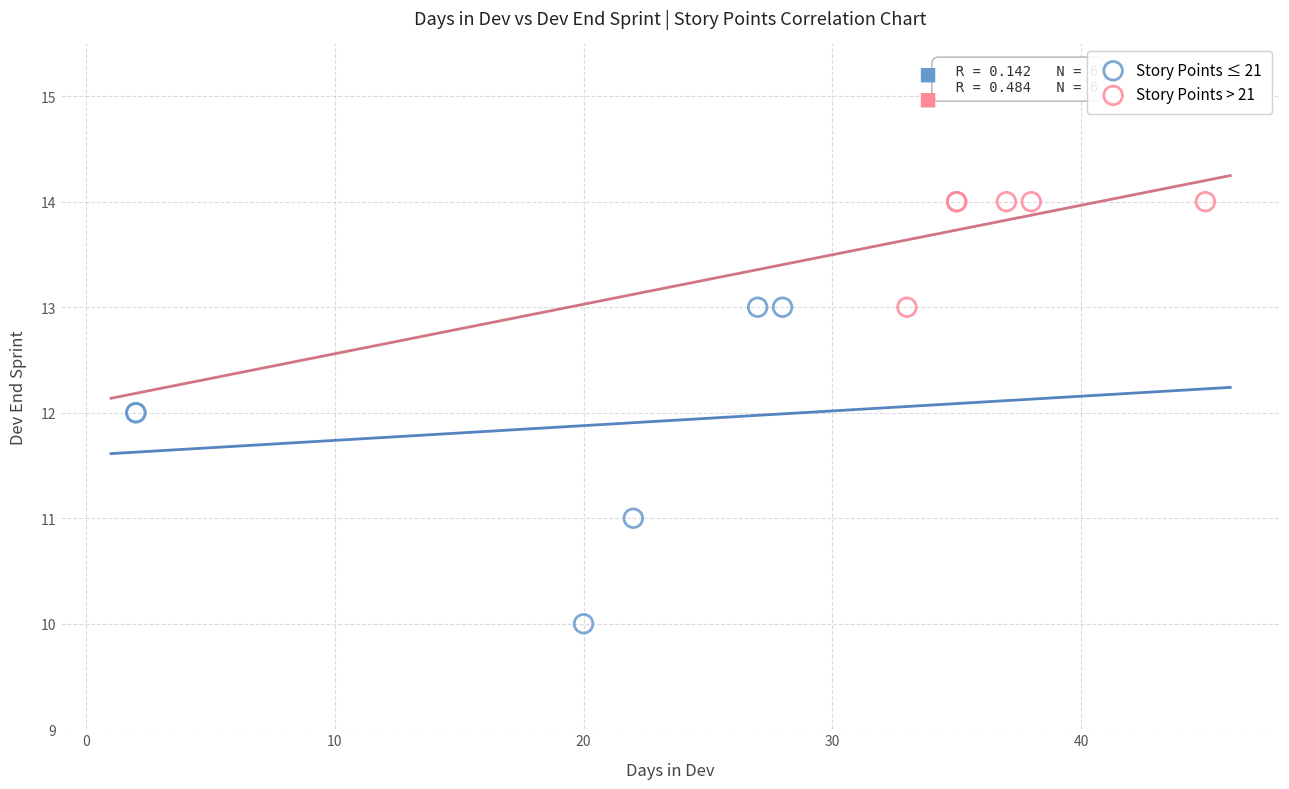

Which series contains the highest Y value?

Story Points > 21